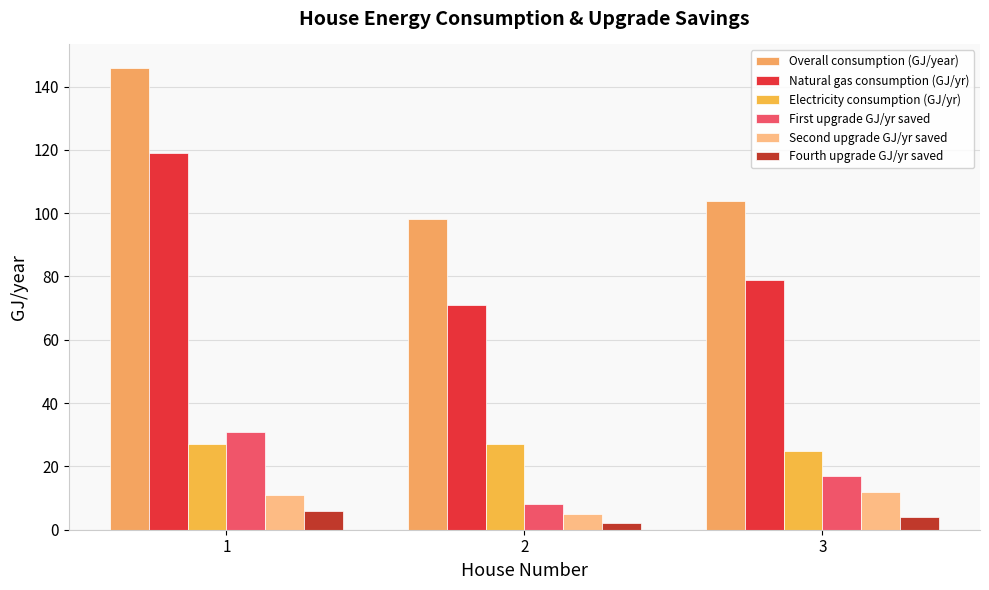

The Overall consumption (GJ/year) series shows 141 at 2. True or false?

False